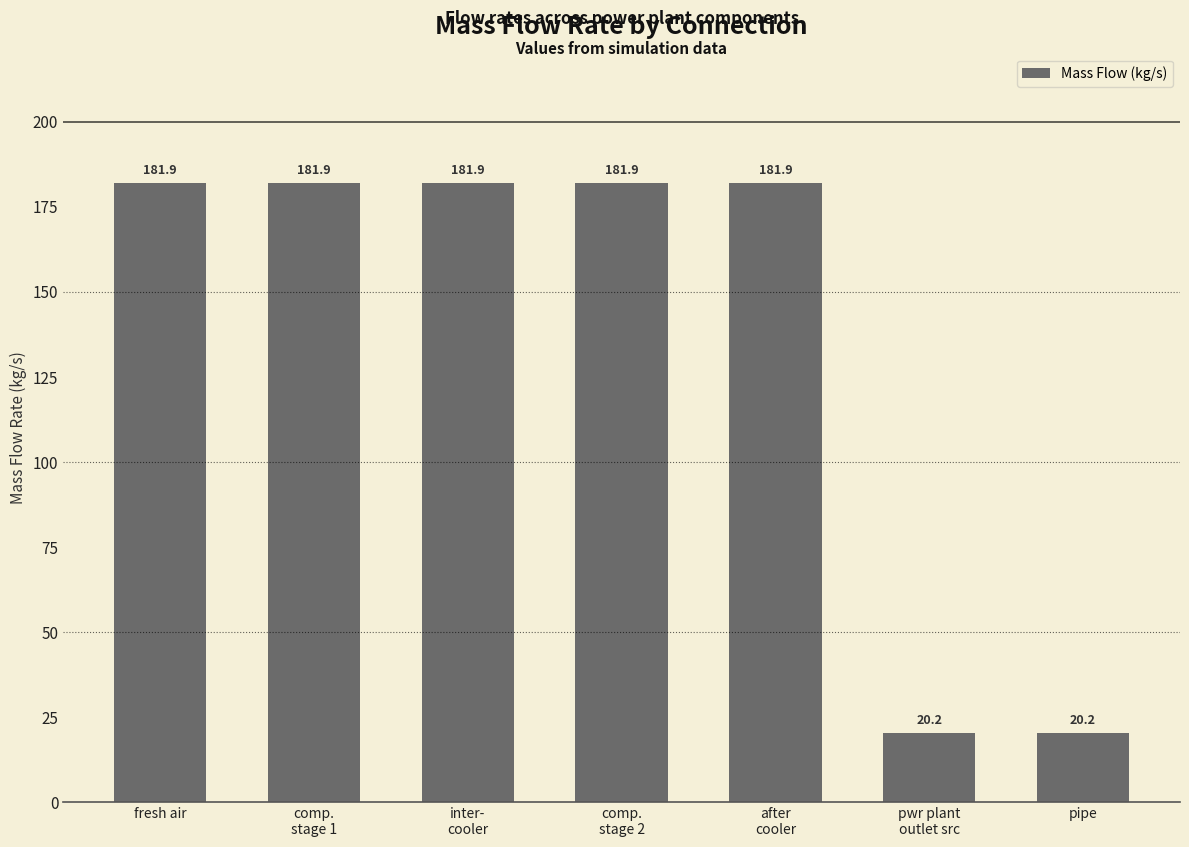

What is the sum of all values?

950.1